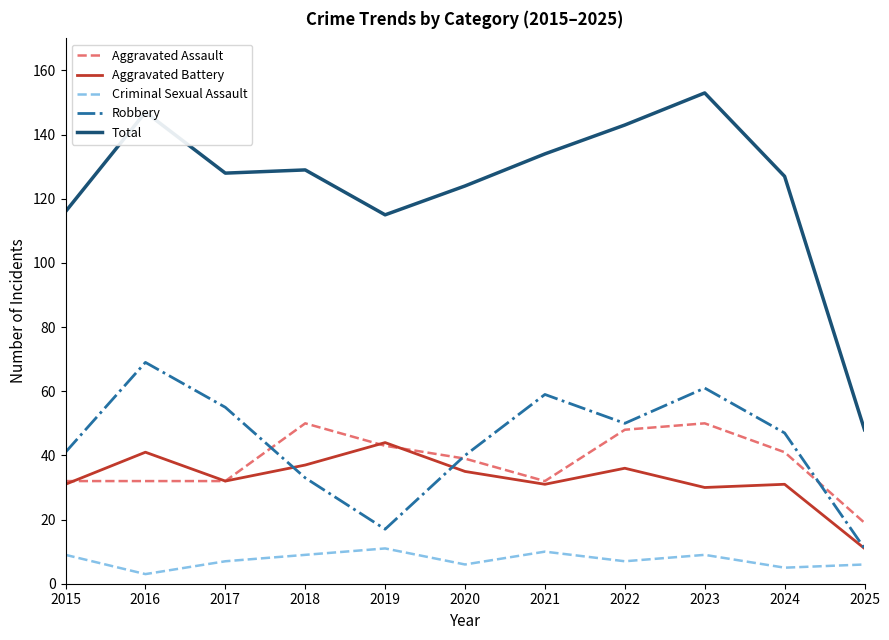

Which series changed the most between 2020 and 2023?

Total